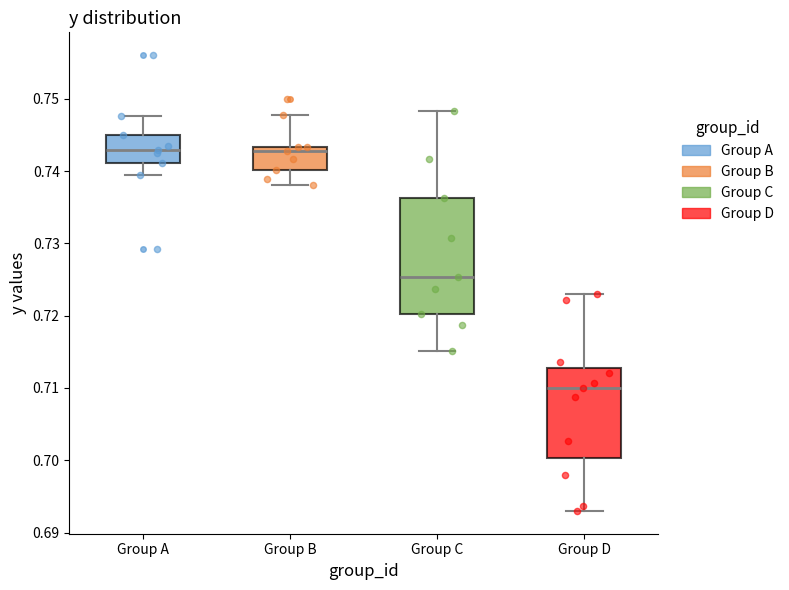

Which box has the lowest median line?

Group D